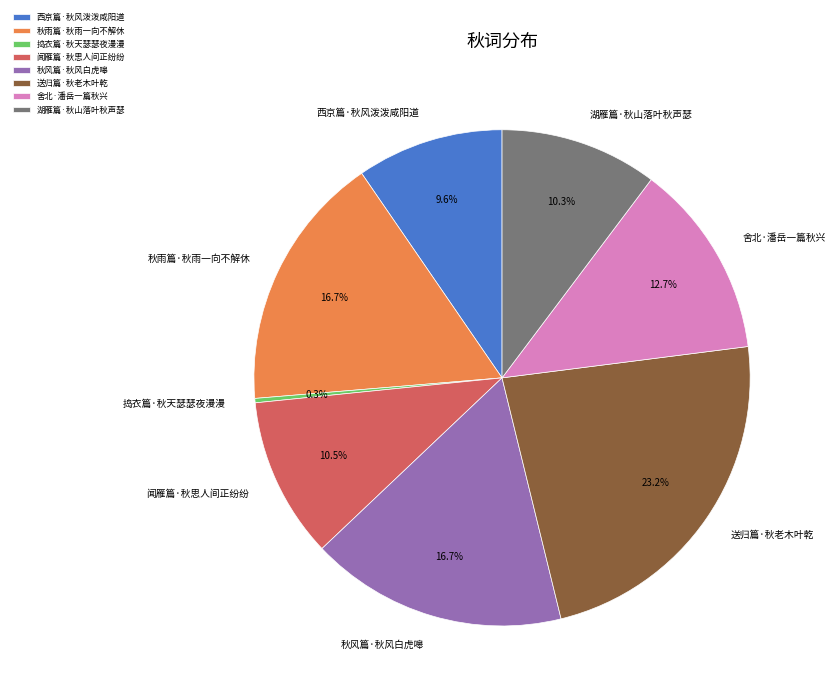

True or false: 西京篇·秋风泼泼咸阳道 accounts for 1% of the total.

False